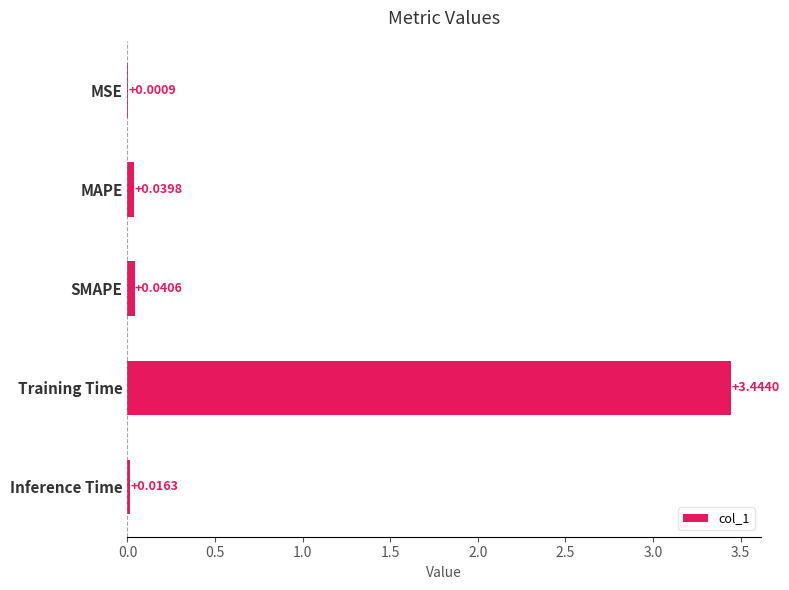

Which category has the highest value across all series?

Training Time